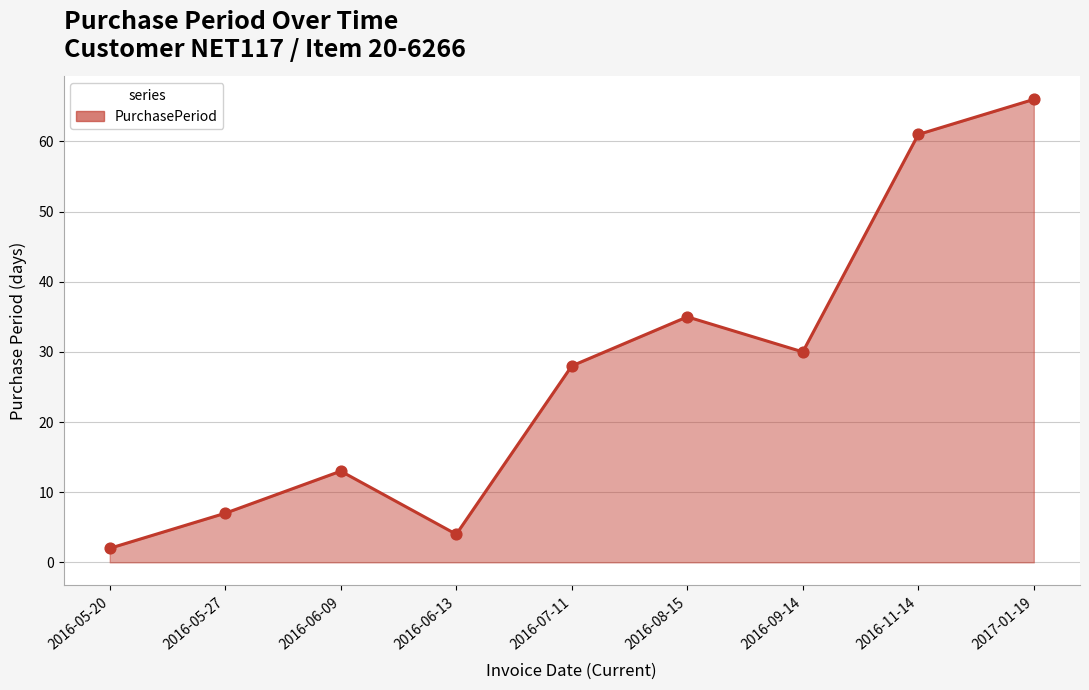

Which has a higher value, 2016-06-09 or 2016-05-20?

2016-06-09